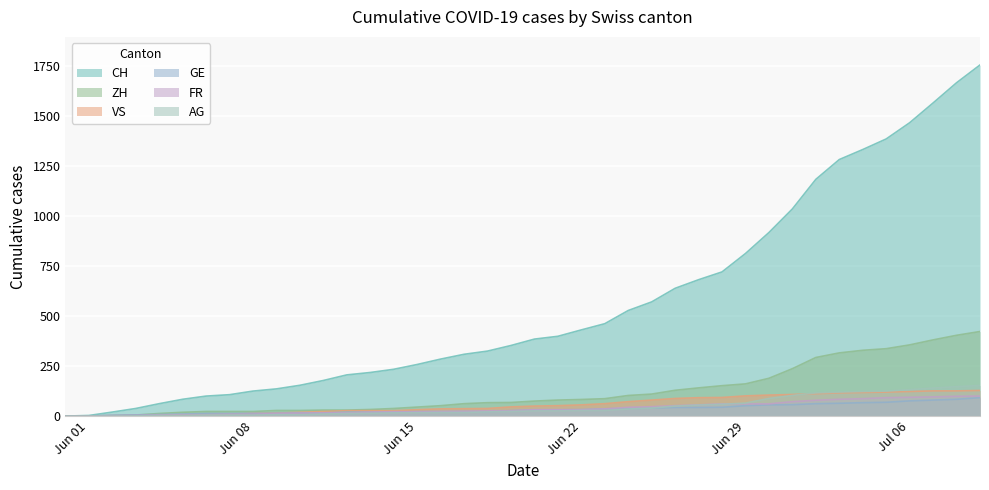

True or false: CH and AG cross at least once.

False